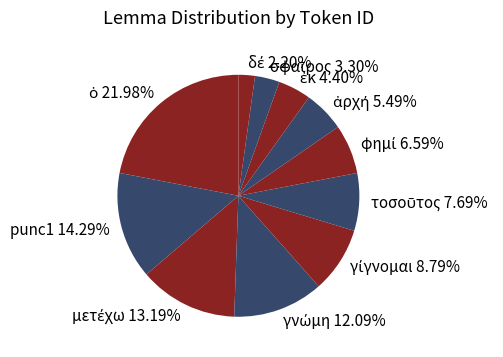

Is there a majority slice in this chart?

No